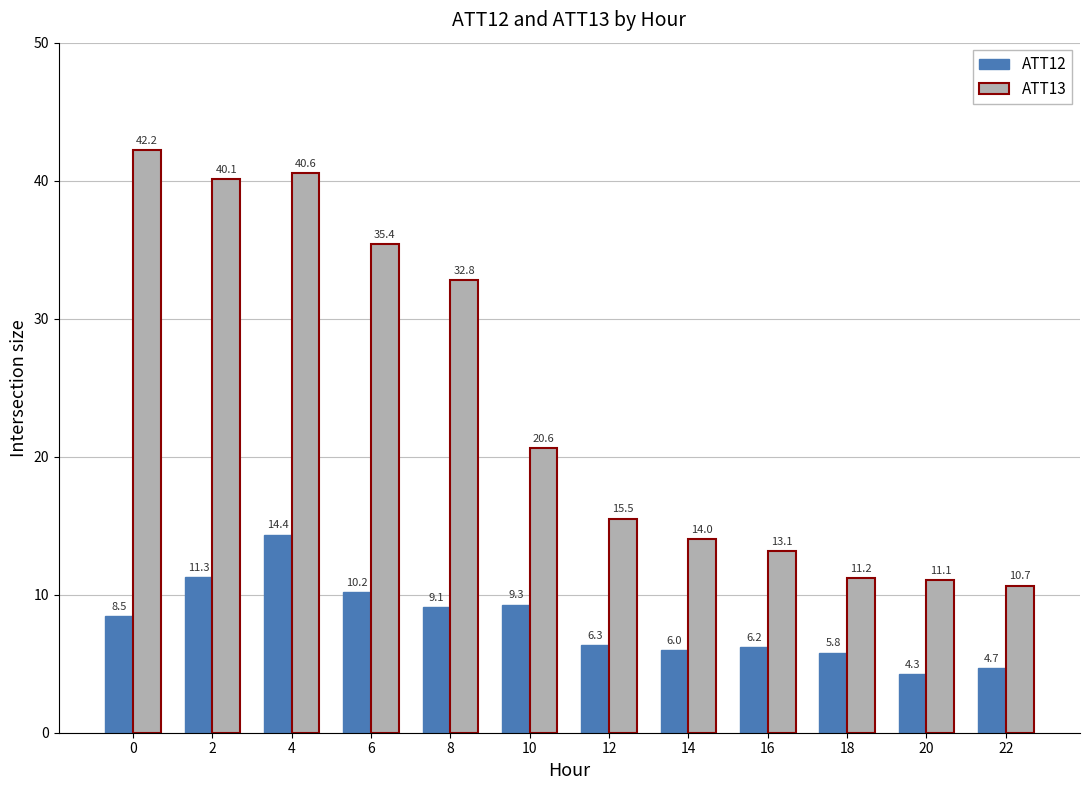

What is the value of the ATT12 bar at the 4th from the left?

10.2